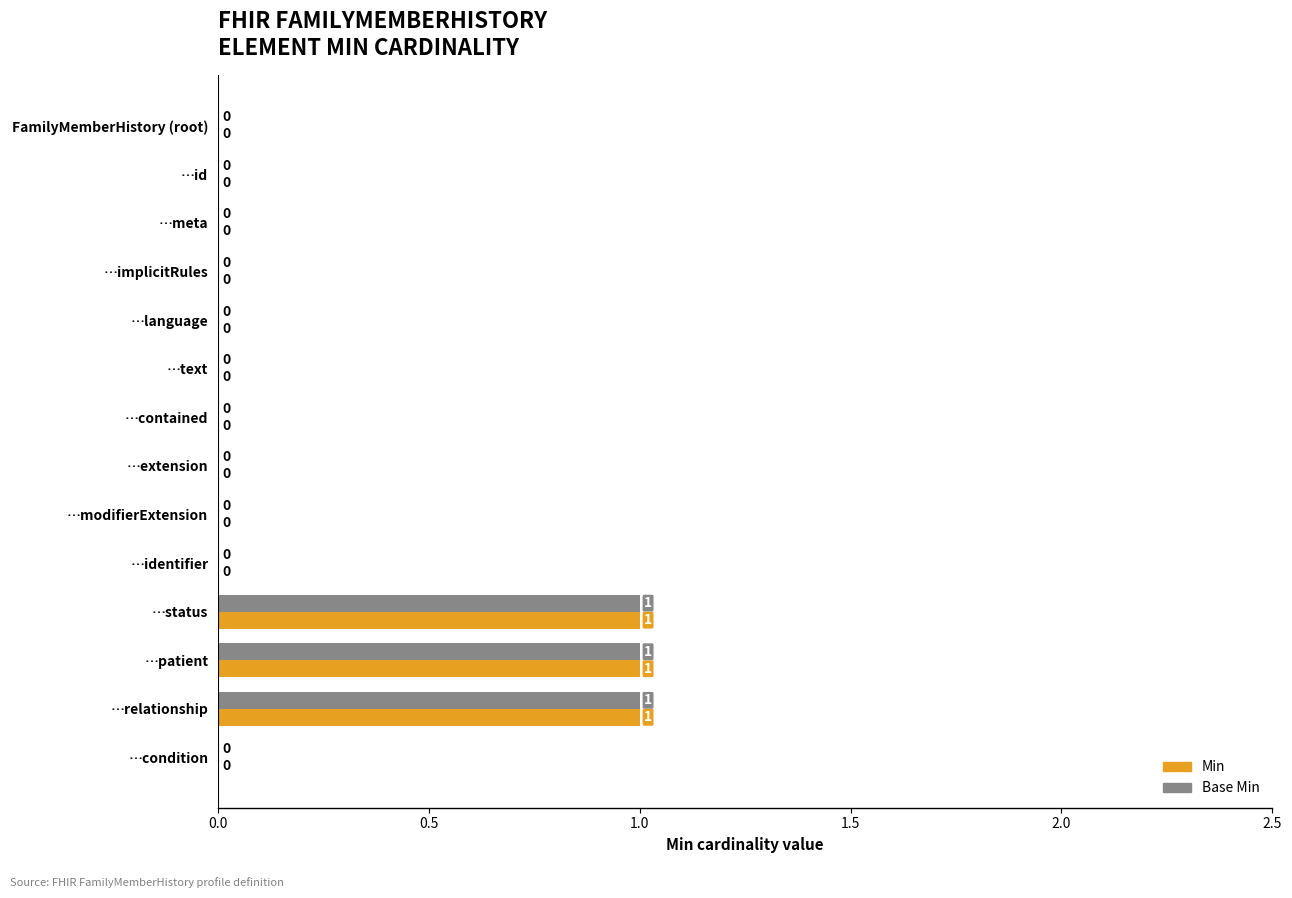

Is it true that Min equals 0 at …contained?

True